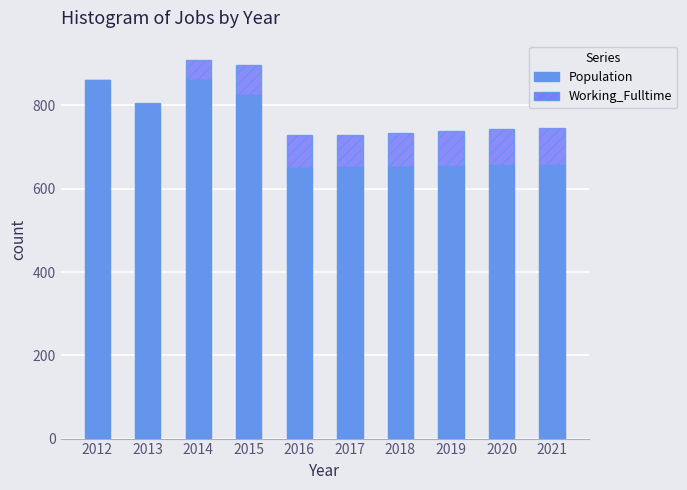

Is it true that Working_Fulltime equals 71 at 2015?

True